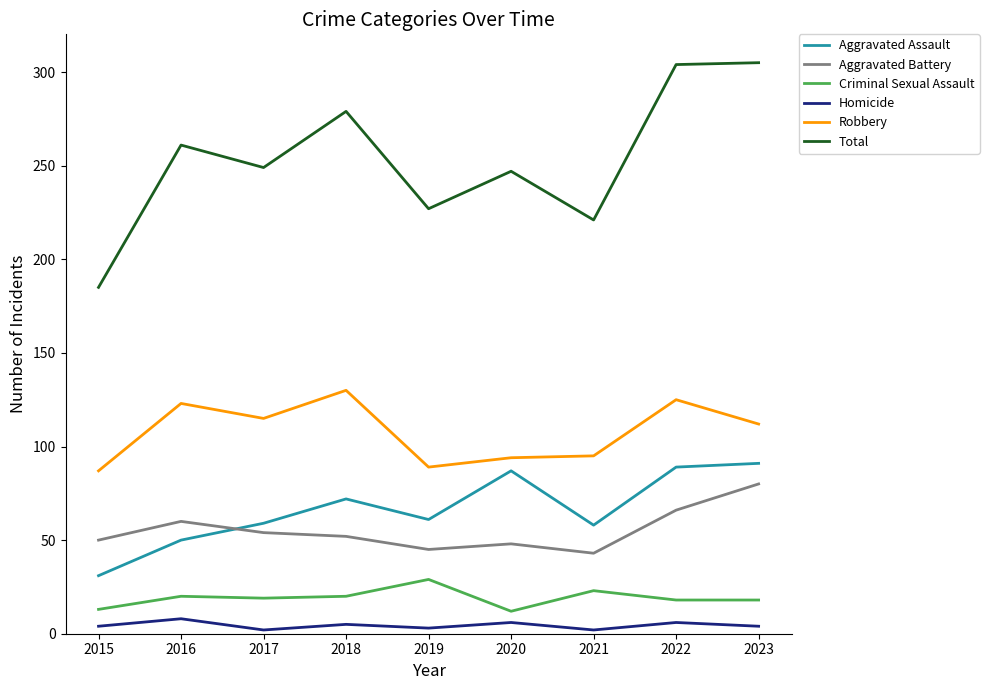

In Robbery, how many points are lower than both neighbors (excluding endpoints)?

2